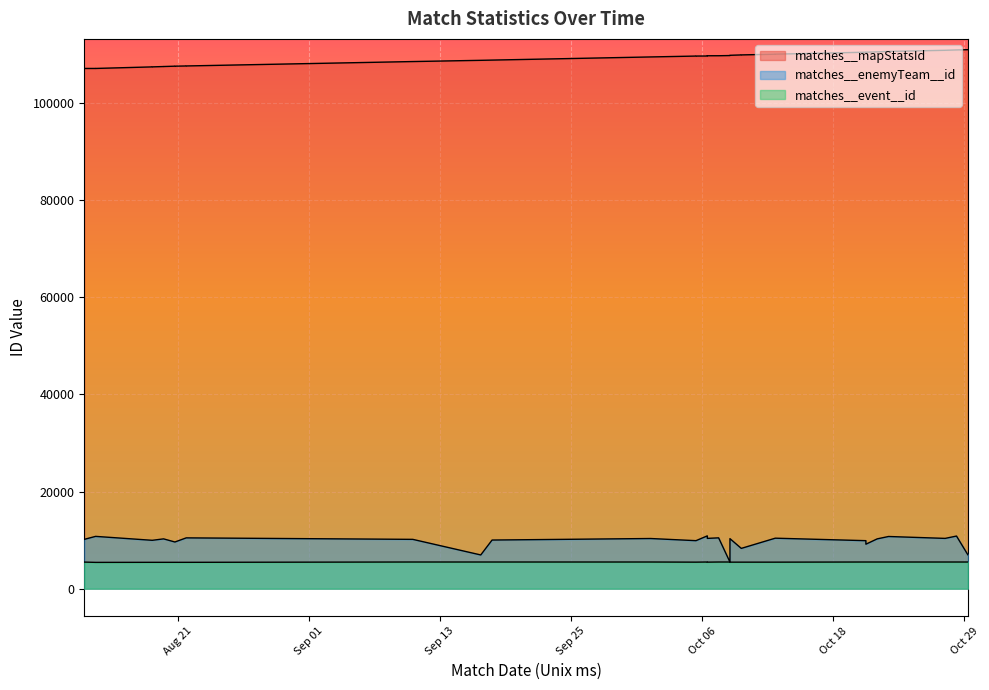

Reading left to right, transcribe all the data shown in this chart.

matches__mapStatsId: 1604026800000=111011	1603940400000=110956	1603854000000=110884	1603422000000=110649	1603335600000=110565	1603249200000=110490	1603249200000=110489	1602558000000=110087	1602558000000=110077	1602298800000=109930	1602298800000=109927	1602212400000=109853	1602212400000=109849	1602212400000=109801	1602126000000=109761	1602039600000=109757	1602039600000=109754	1602039600000=109750	1602039600000=109708	1602039600000=109705	1601953200000=109696	1601953200000=109694	1601607600000=109513	1600398000000=108864	1600311600000=108816	1599793200000=108564	1598065200000=107656	1598065200000=107654	1598065200000=107653	1597978800000=107613	1597978800000=107611	1597978800000=107610	1597892400000=107540	1597892400000=107538	1597806000000=107466	1597806000000=107463	1597374000000=107144	1597374000000=107143	1597287600000=107142	1597287600000=107137
matches__enemyTeam__id: 1604026800000=6987	1603940400000=10838	1603854000000=10357	1603422000000=10747	1603335600000=10258	1603249200000=9161	1603249200000=9888	1602558000000=10399	1602558000000=10399	1602298800000=8297	1602298800000=8297	1602212400000=10304	1602212400000=10304	1602212400000=5479	1602126000000=10469	1602039600000=10357	1602039600000=10357	1602039600000=10357	1602039600000=10759	1602039600000=10875	1601953200000=9888	1601953200000=9888	1601607600000=10331	1600398000000=10017	1600311600000=6947	1599793200000=10157	1598065200000=10464	1598065200000=10464	1598065200000=10464	1597978800000=9615	1597978800000=9615	1597978800000=9615	1597892400000=10258	1597892400000=10258	1597806000000=9963	1597806000000=9963	1597374000000=10772	1597374000000=10772	1597287600000=10157	1597287600000=10157
matches__event__id: 1604026800000=5493	1603940400000=5493	1603854000000=5493	1603422000000=5493	1603335600000=5493	1603249200000=5493	1603249200000=5493	1602558000000=5464	1602558000000=5464	1602298800000=5464	1602298800000=5464	1602212400000=5464	1602212400000=5464	1602212400000=5493	1602126000000=5493	1602039600000=5464	1602039600000=5464	1602039600000=5464	1602039600000=5493	1602039600000=5493	1601953200000=5464	1601953200000=5464	1601607600000=5493	1600398000000=5493	1600311600000=5493	1599793200000=5493	1598065200000=5428	1598065200000=5428	1598065200000=5428	1597978800000=5428	1597978800000=5428	1597978800000=5428	1597892400000=5428	1597892400000=5428	1597806000000=5428	1597806000000=5428	1597374000000=5416	1597374000000=5416	1597287600000=5477	1597287600000=5477